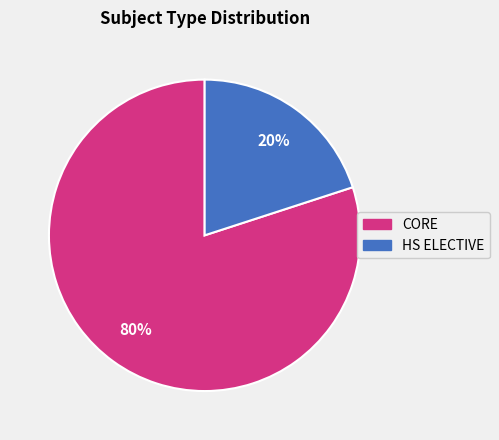

To the nearest percent, what is the difference between the largest and smallest slice percentages?

60%